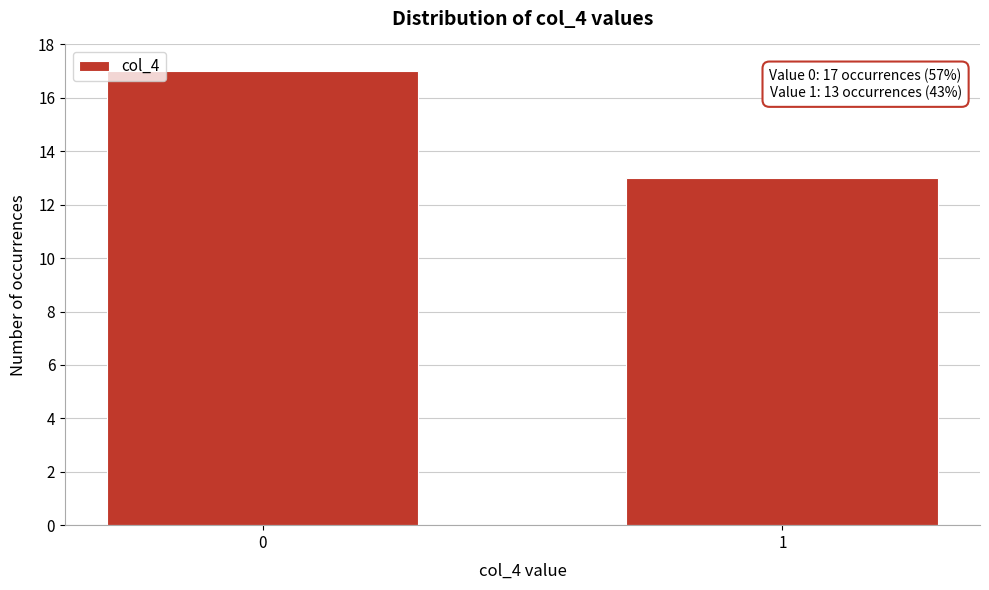

Reading left to right, transcribe all the data shown in this chart.

17	13